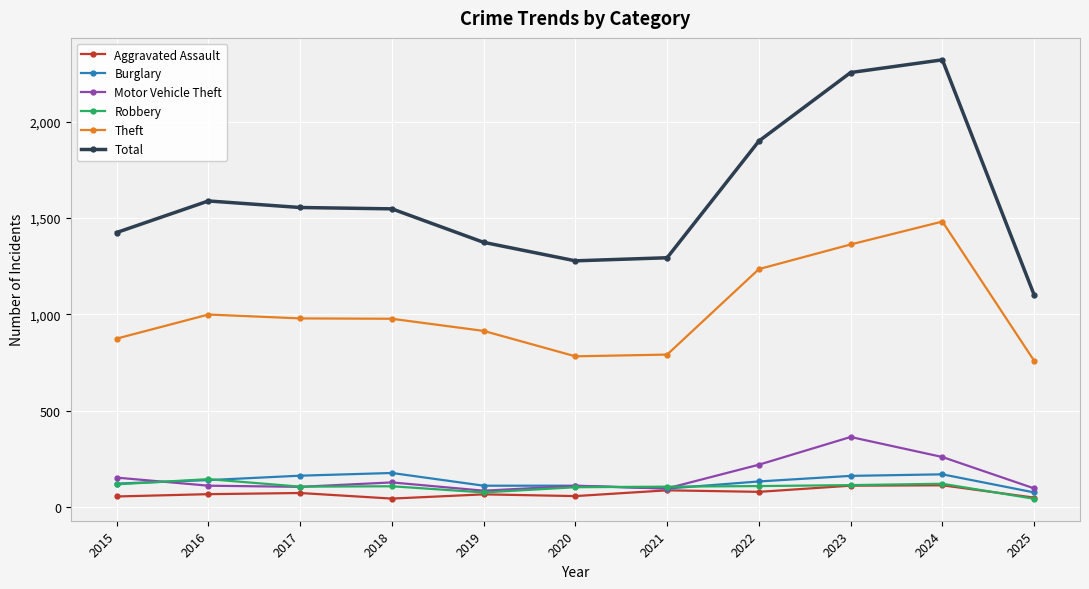

What is the sum of the Aggravated Assault values at 2019 and 2022?

143